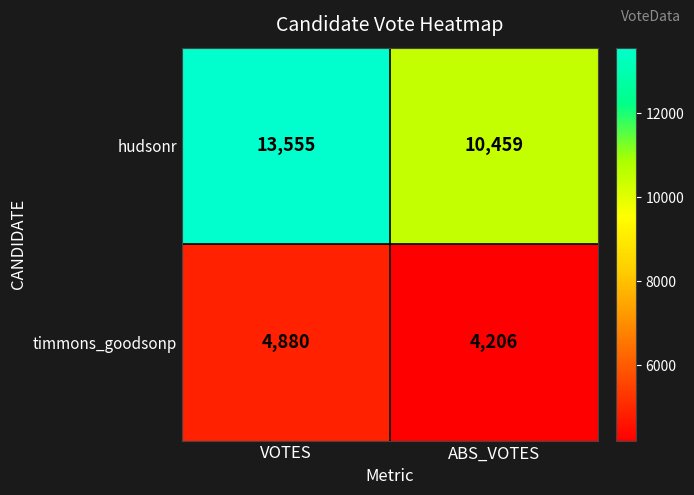

Which category has the lowest value across all series?

ABS_VOTES